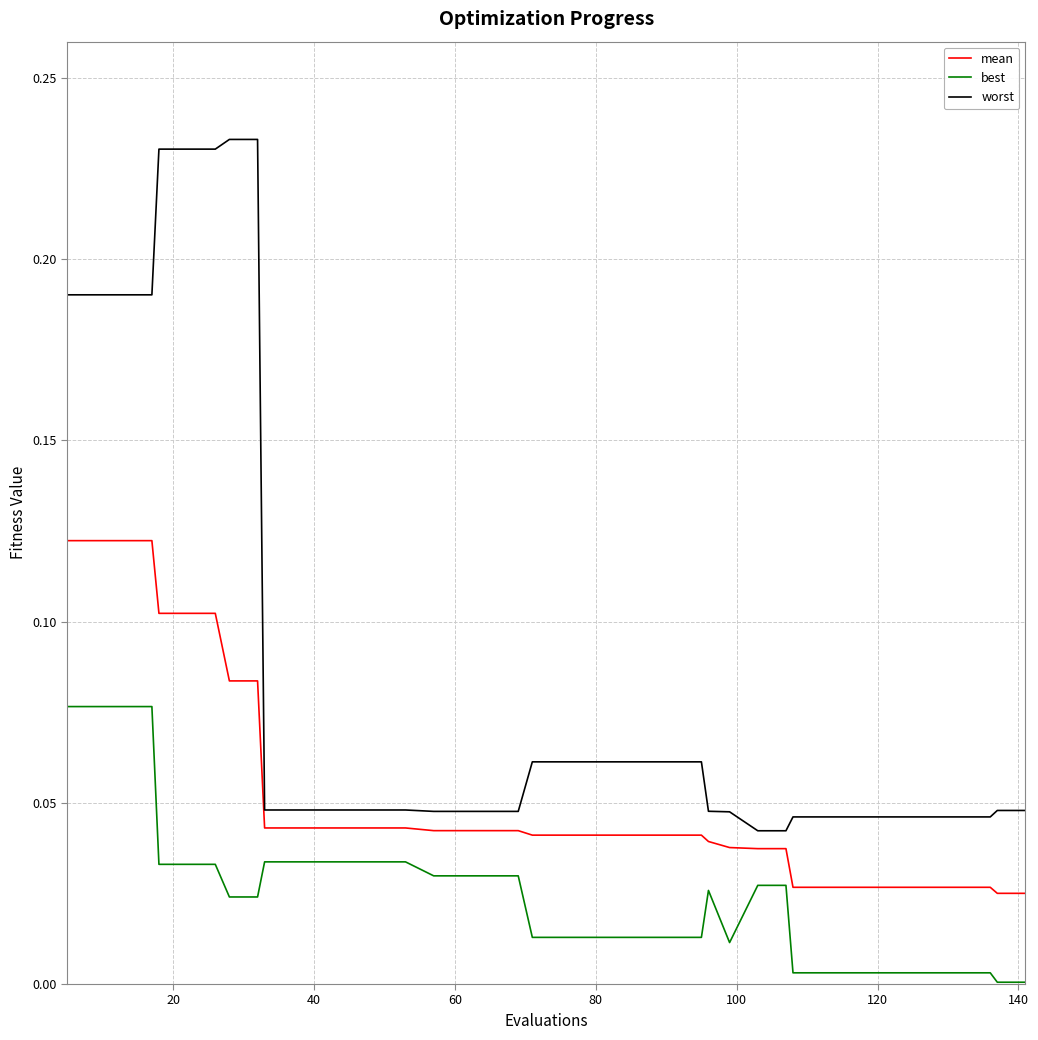

How many lines are shown in the chart?

3